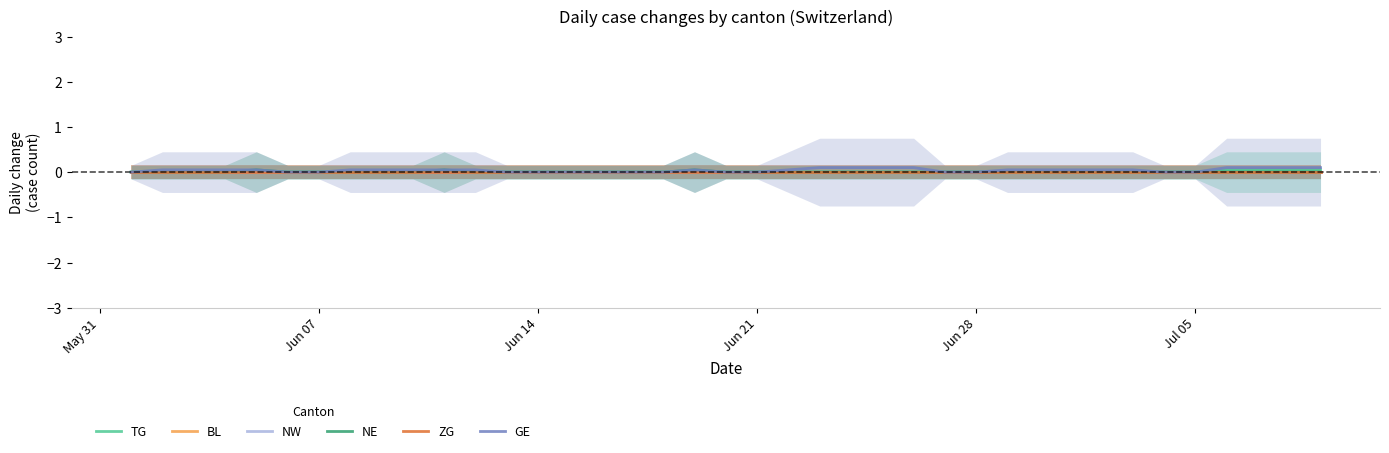

What position from the left is Jun 07?

2